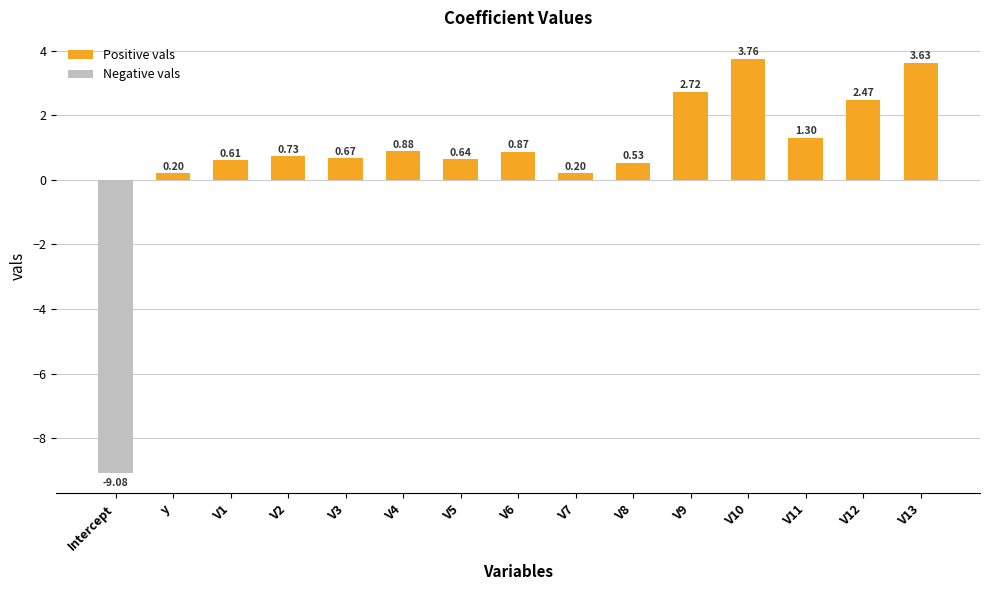

What is the sum of all values?

10.1